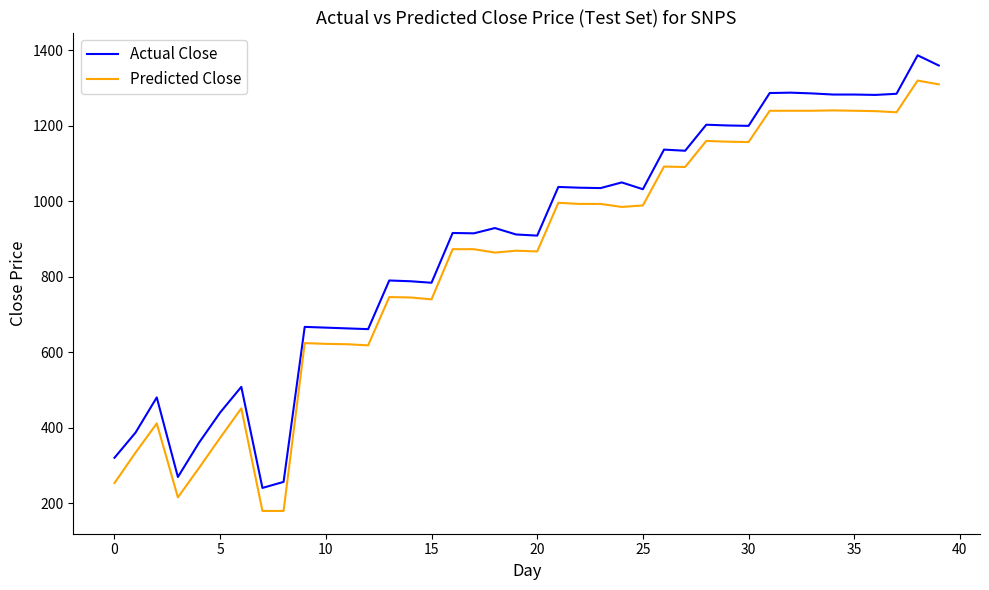

What is the minimum value for Predicted Close?

179